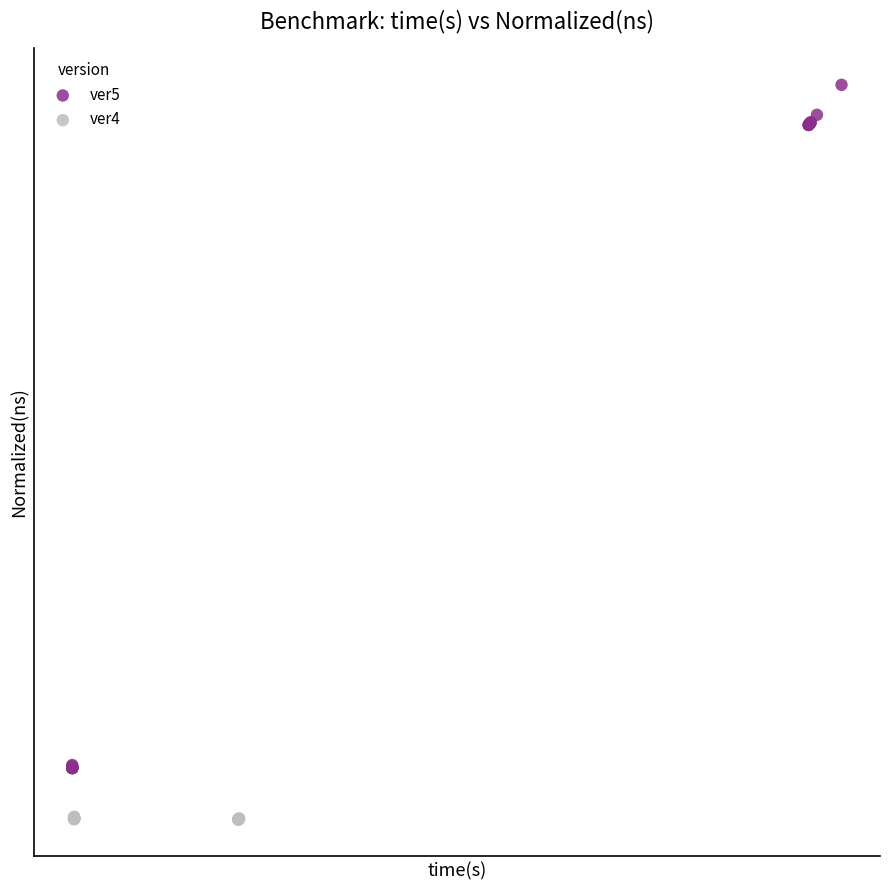

Which series has the widest spread of Y values?

ver5